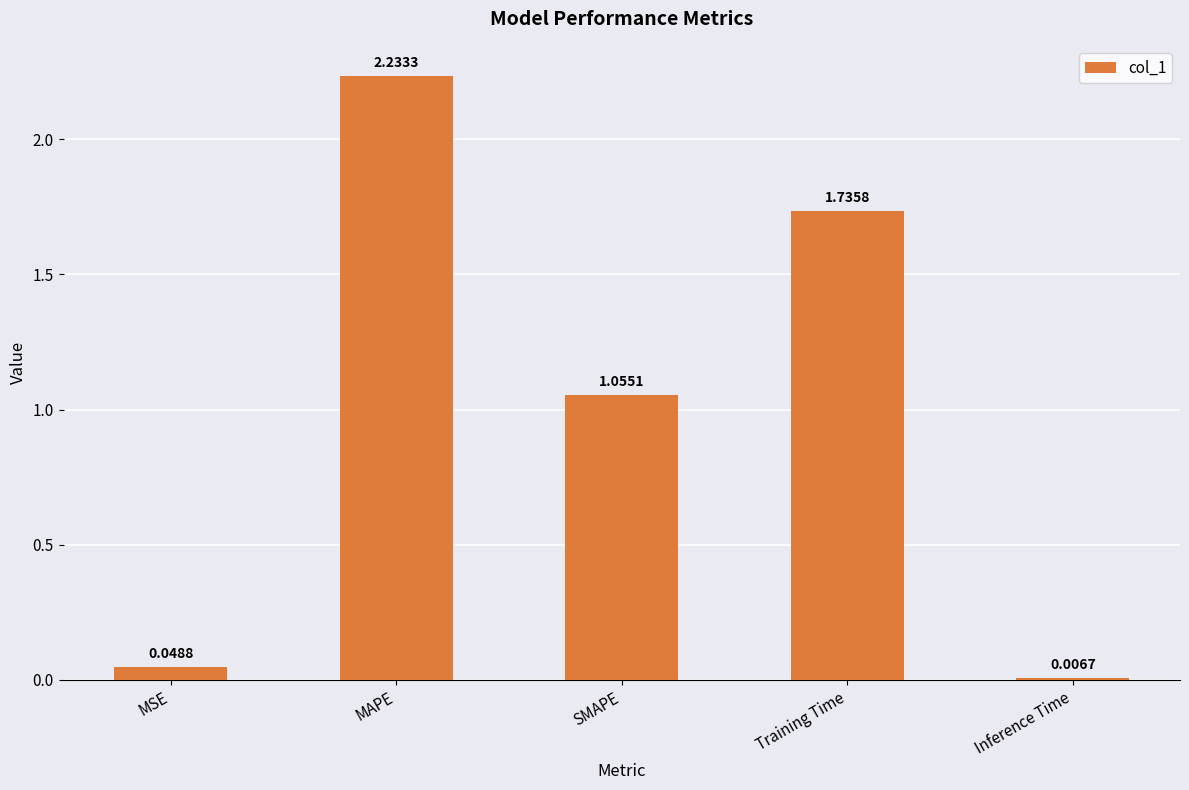

Where is the data nearest to the value 1?

SMAPE